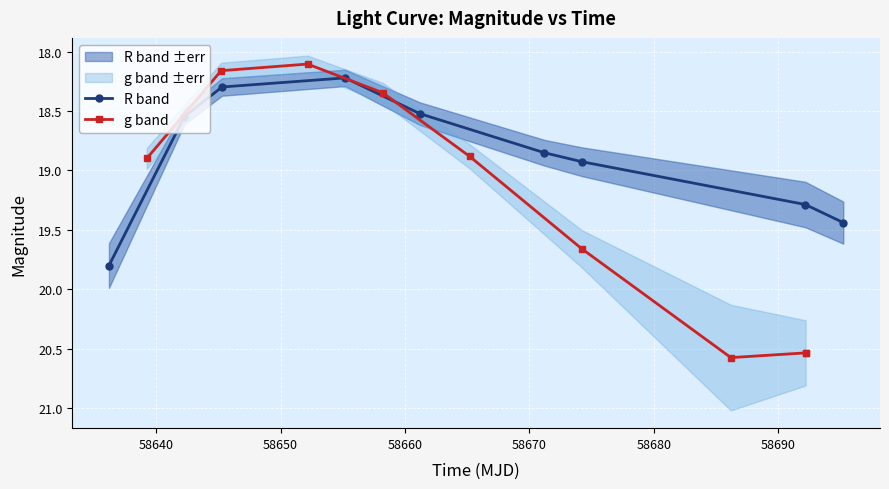

How many interior local valleys does the R band series have?

1